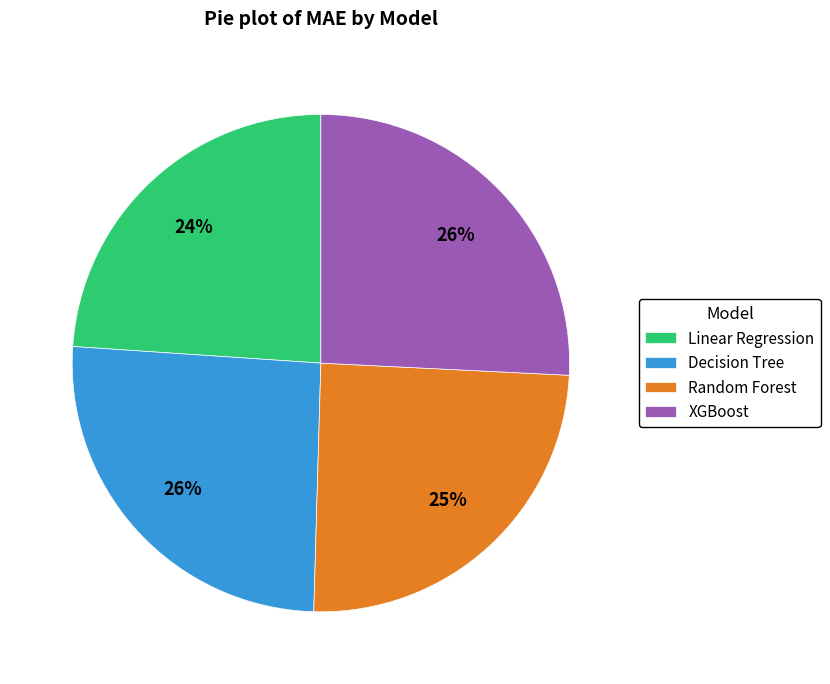

How many segments does this pie chart have?

4